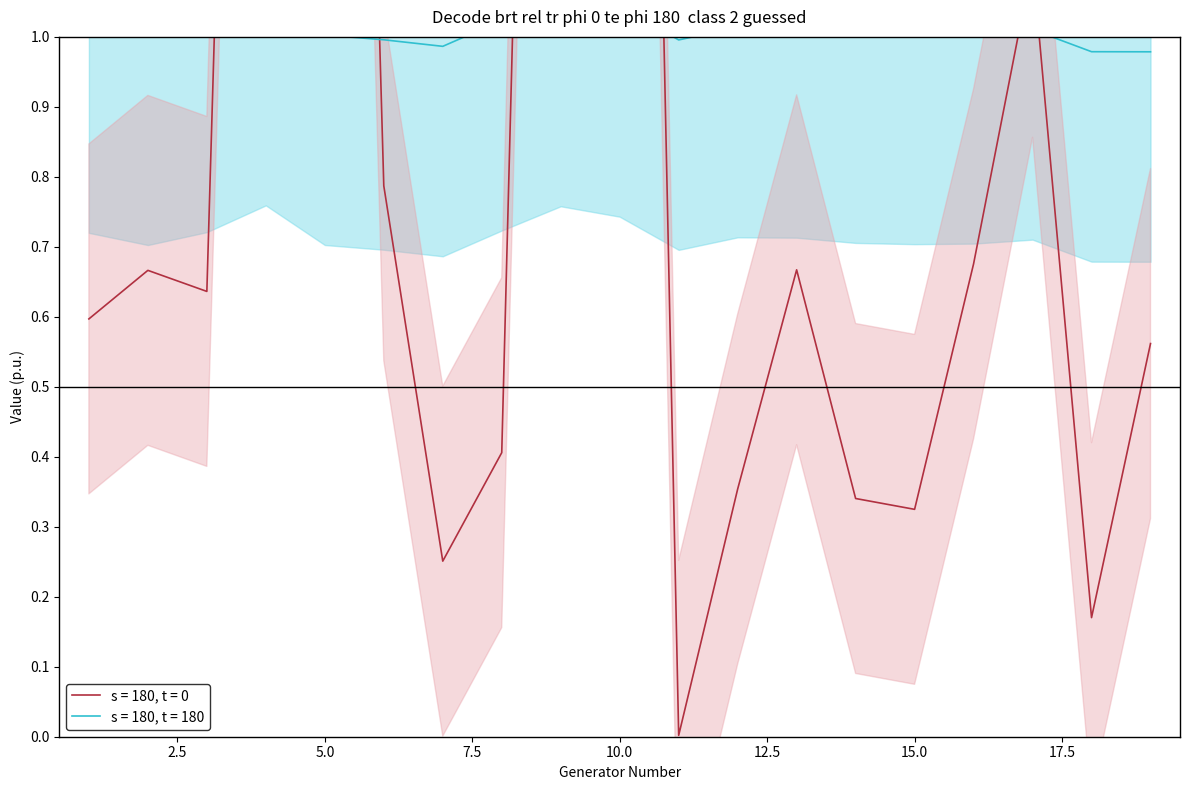

What is the value of the V point at the 2nd from the left?

1.0